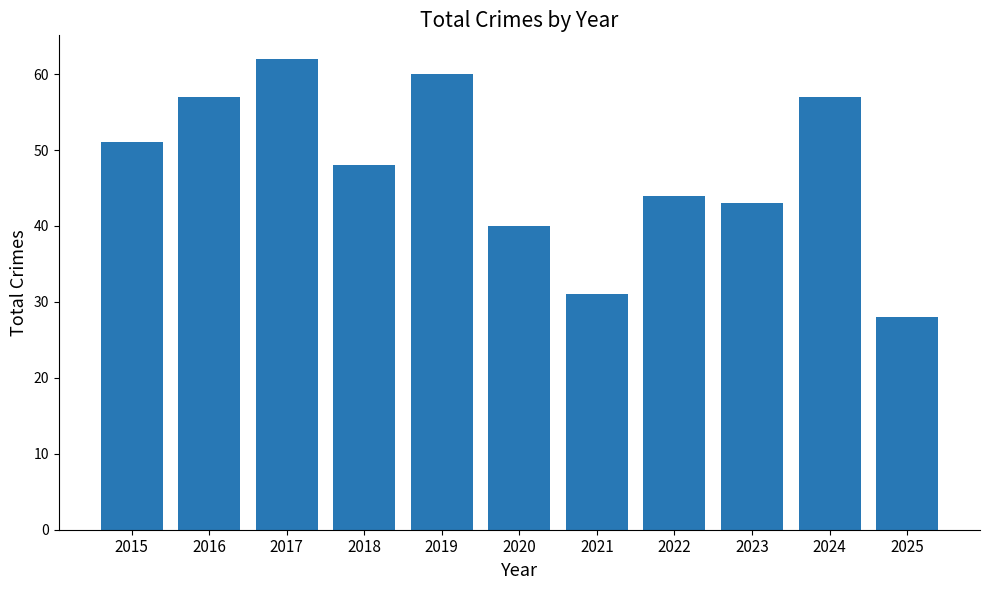

Count the number of categories in the chart.

11